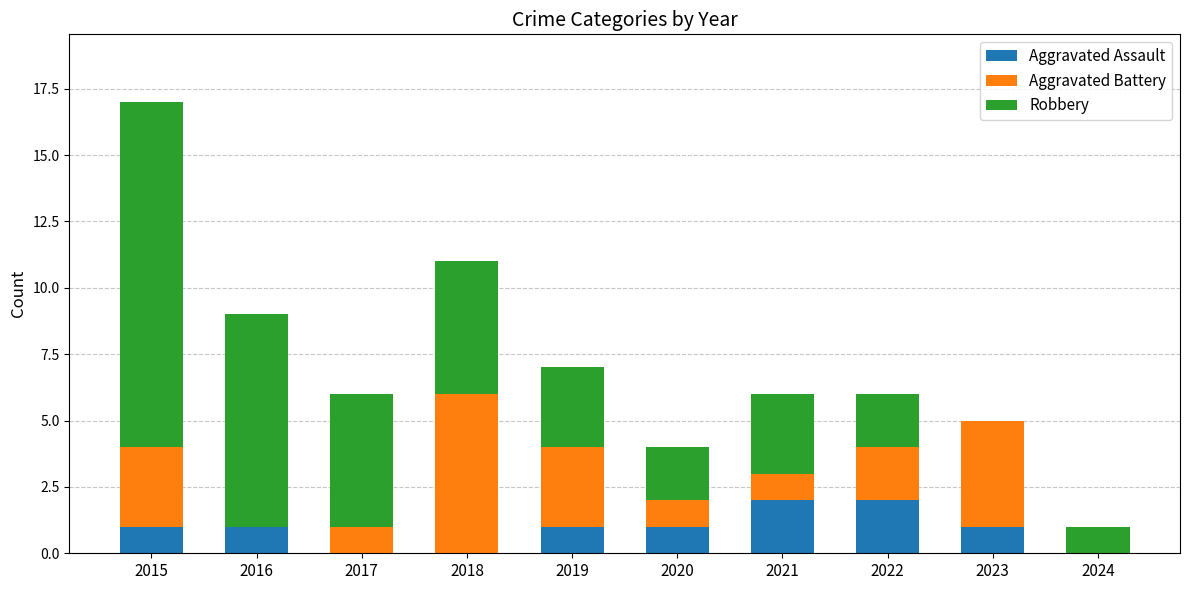

What are all the series names shown in the legend?

Aggravated Assault, Aggravated Battery, Robbery